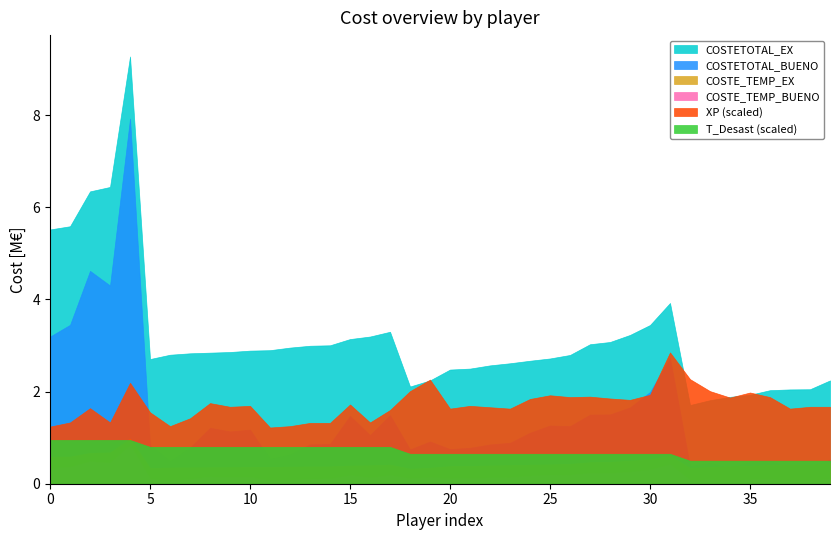

True or false: COSTE_TEMP_BUENO and T_Desast_scaled cross at least once.

False